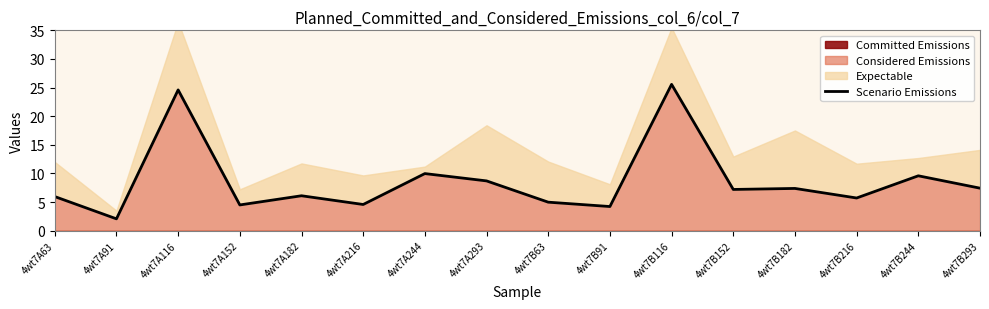

How many data points are above 7?

8